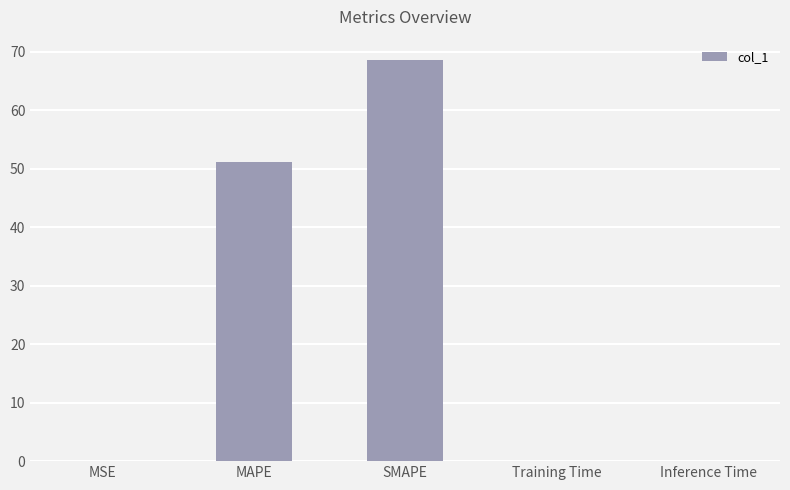

What is the change in value from MAPE to SMAPE?

+17.5